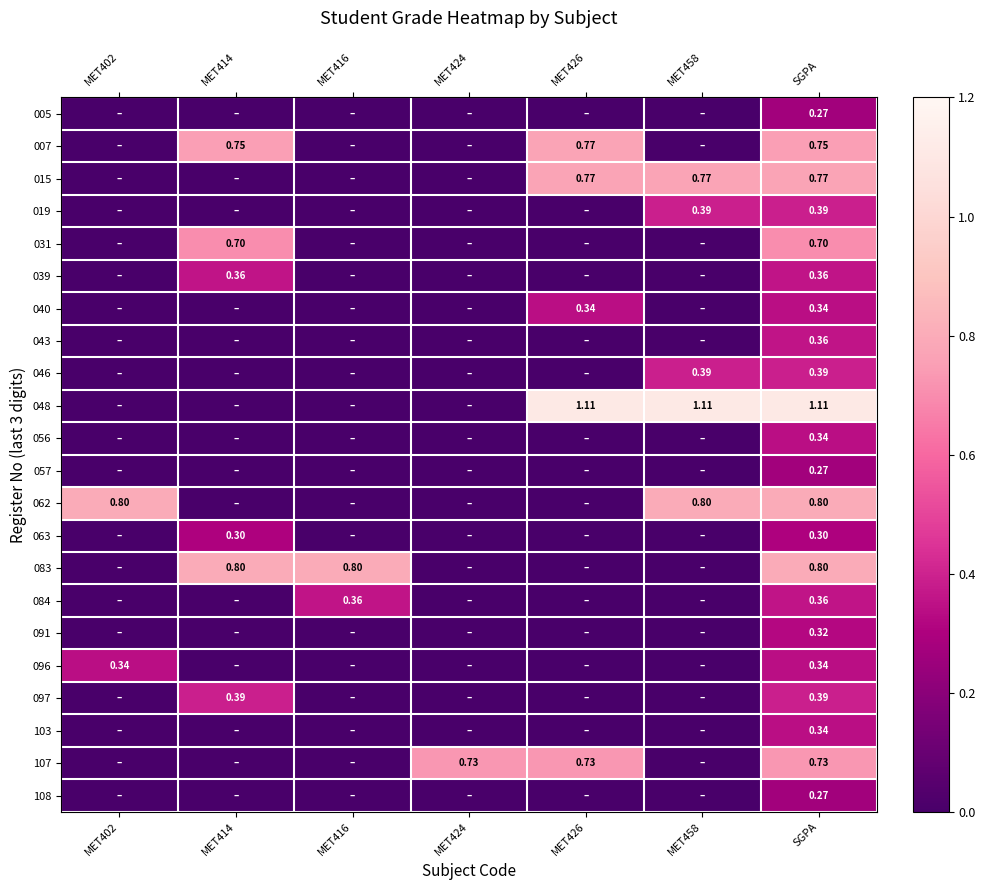

Count the 091 values in the range 0 to 1.

7